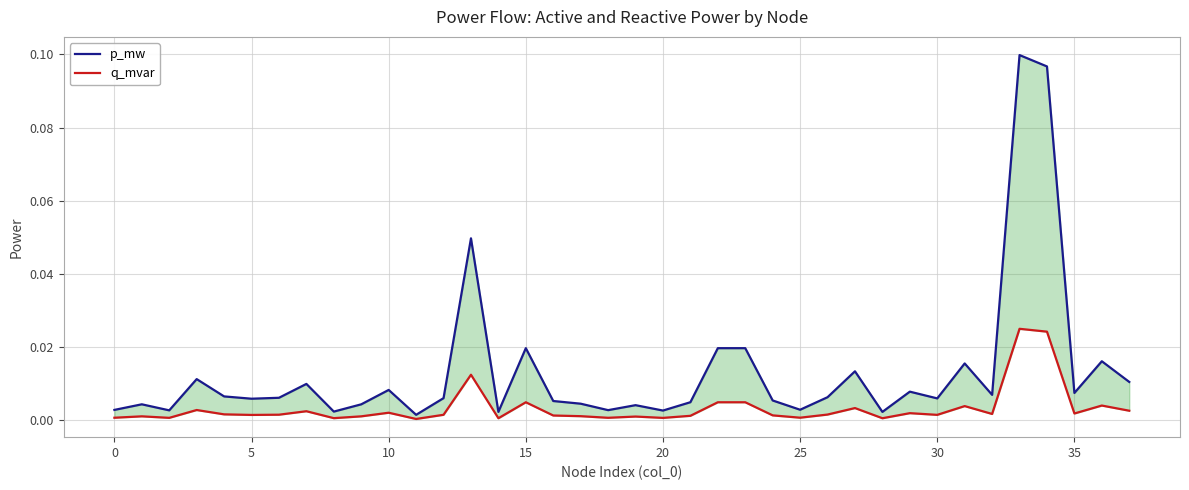

True or false: q_mvar and p_mw intersect in this chart.

False